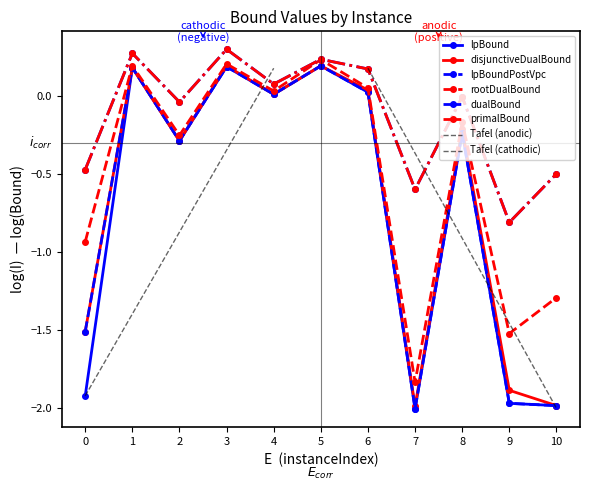

What is the minimum value for dualBound?

-0.8